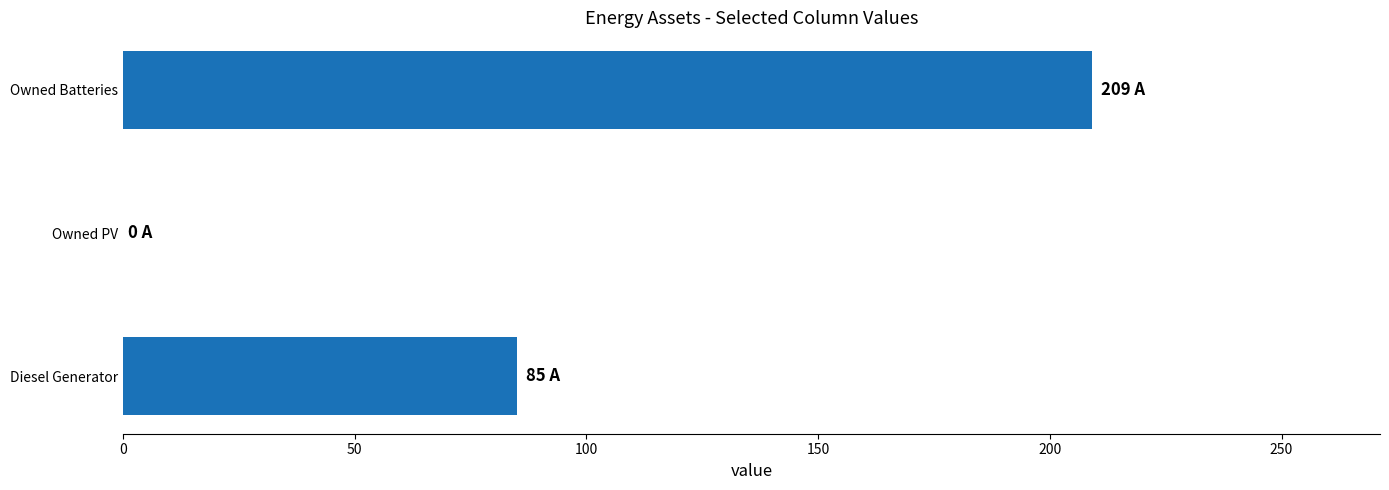

How many categories are shown in the chart?

3